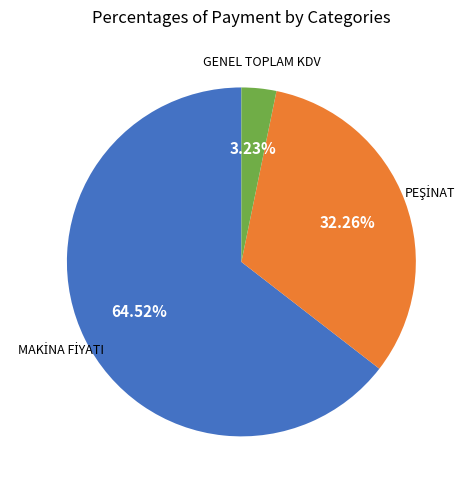

Is it true that GENEL TOPLAM KDV is 3% of the pie?

True